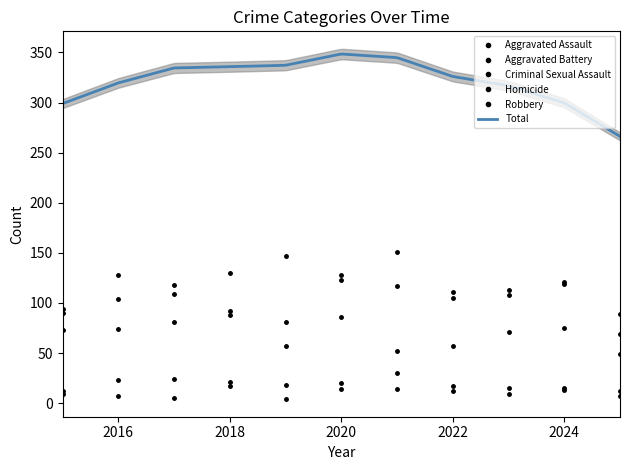

What is the difference between the highest and lowest values at 2022?

99